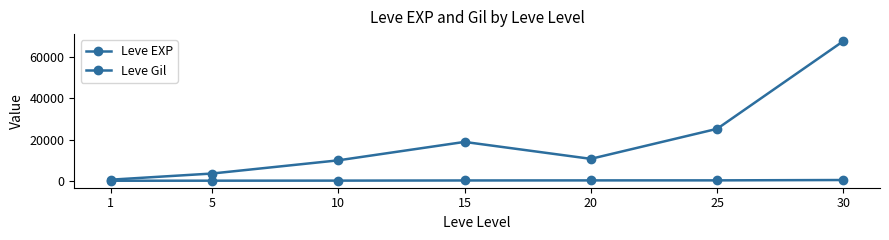

The value of Leve EXP at 25 is 25250. True or false?

True